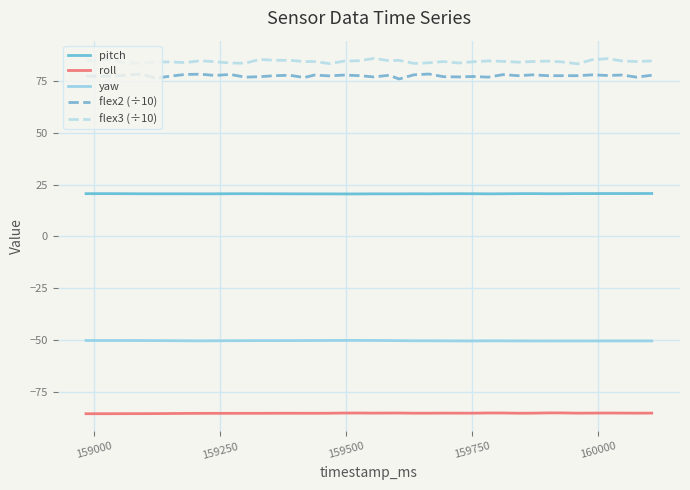

True or false: yaw and flex2 (÷10) intersect in this chart.

False